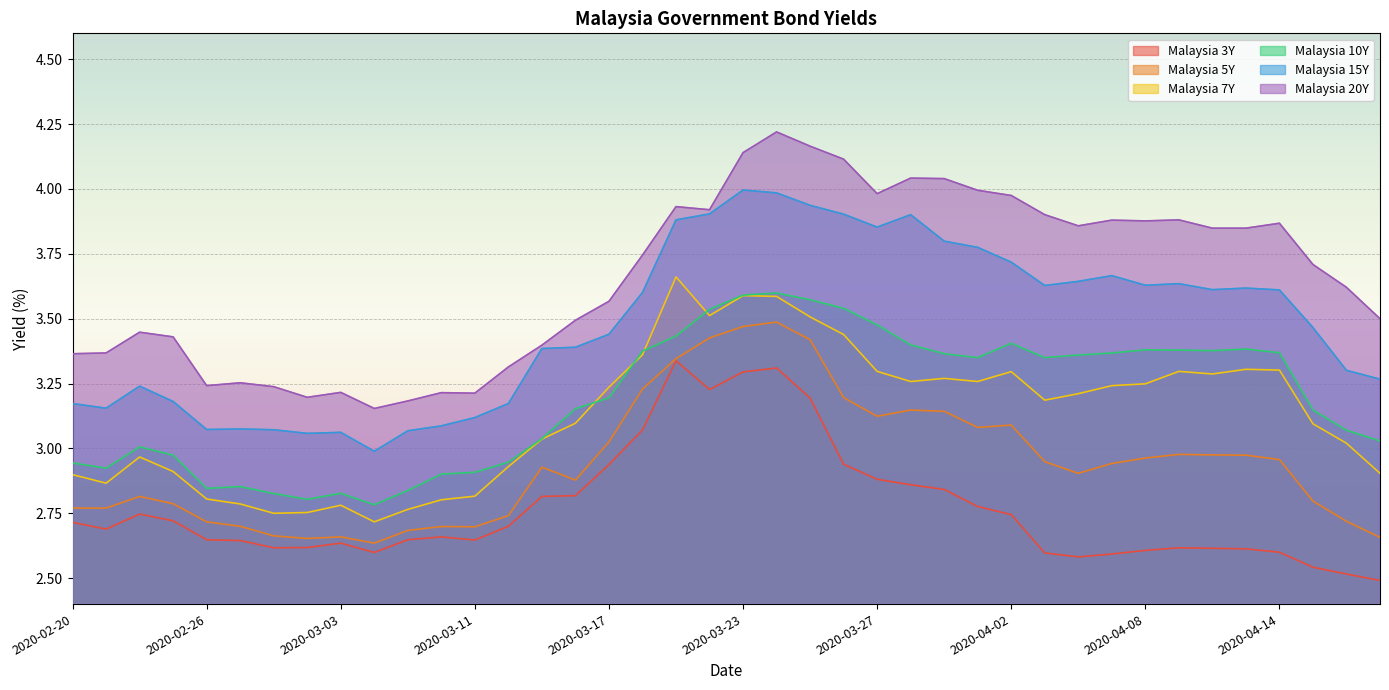

What is the difference between the second highest and second lowest values in the Malaysia 20Y series?

1.0